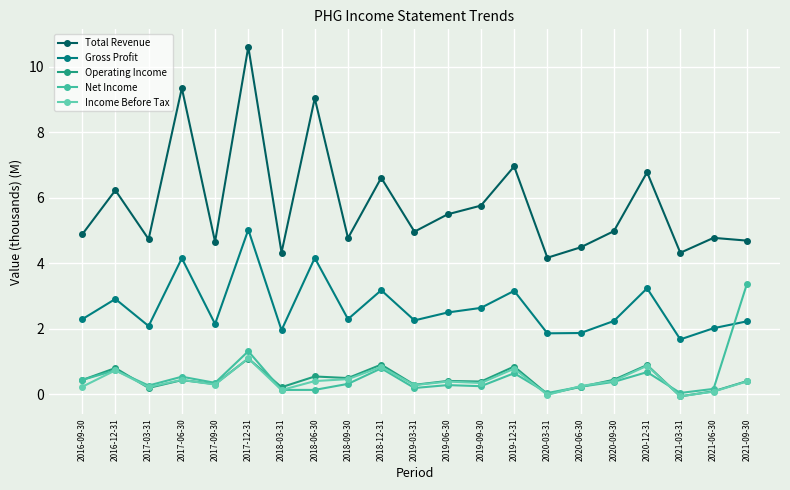

The value of Gross Profit at 2018-06-30 is 2.5. True or false?

False